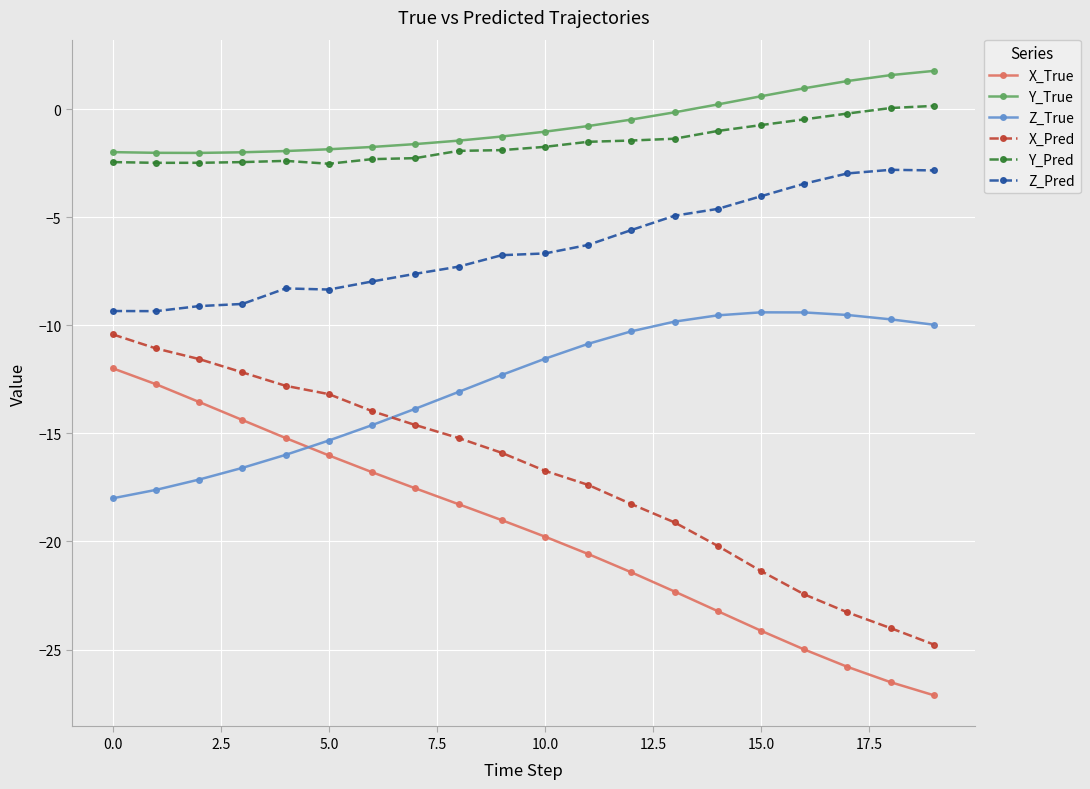

What is the value of the Z_True point at the 10th from the left?

-12.3